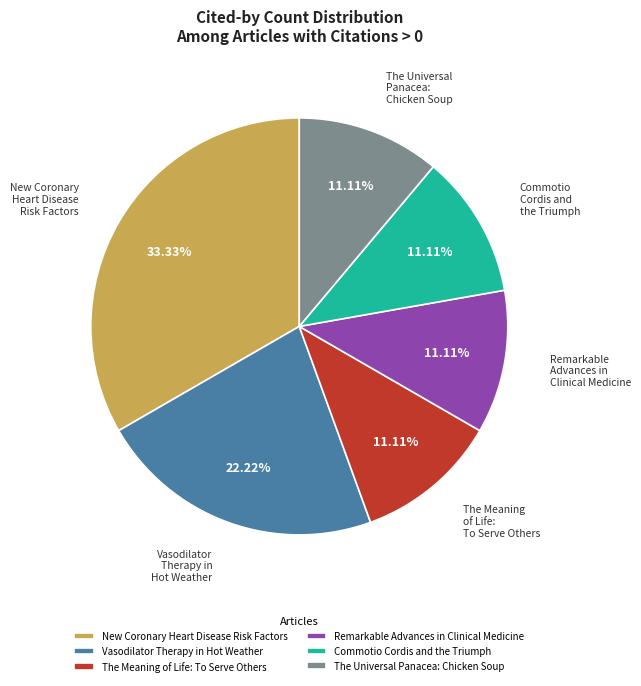

What percentage is the The Universal Panacea: Chicken Soup slice, to the nearest percent?

11%